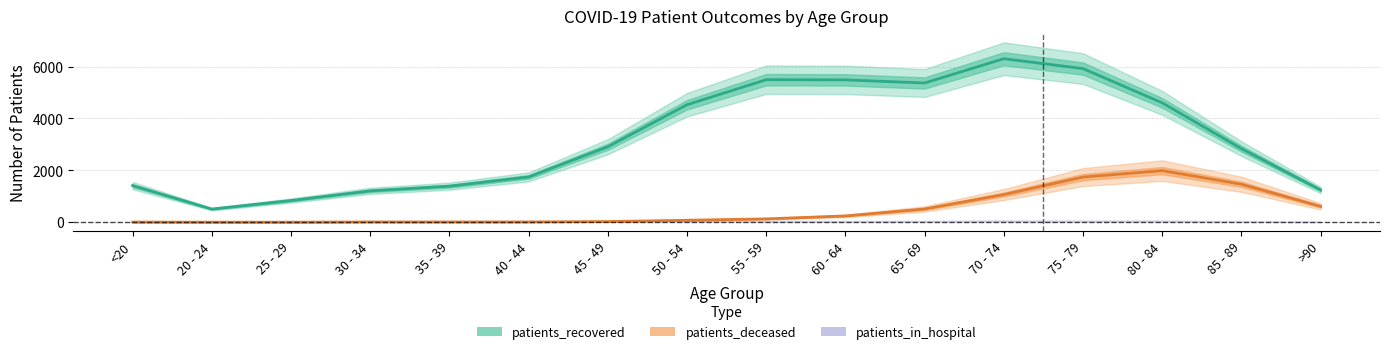

At how many categories does at least one series exceed 1468?

10